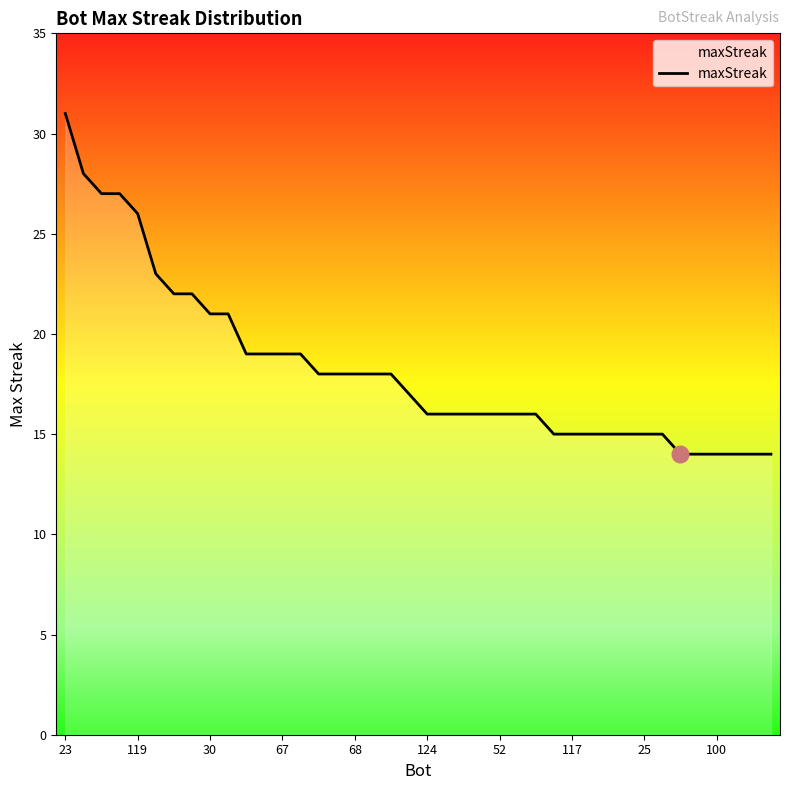

What is the difference between the maximum and minimum values?

17